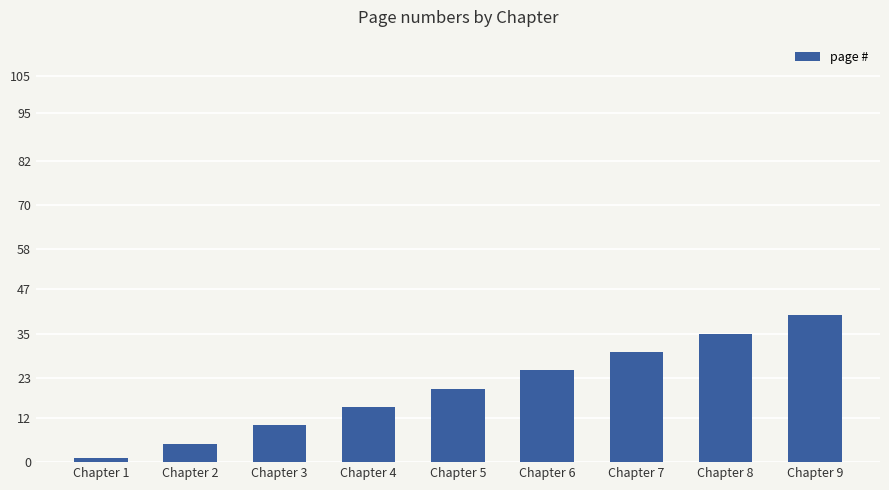

What is the difference between the maximum and minimum values?

39